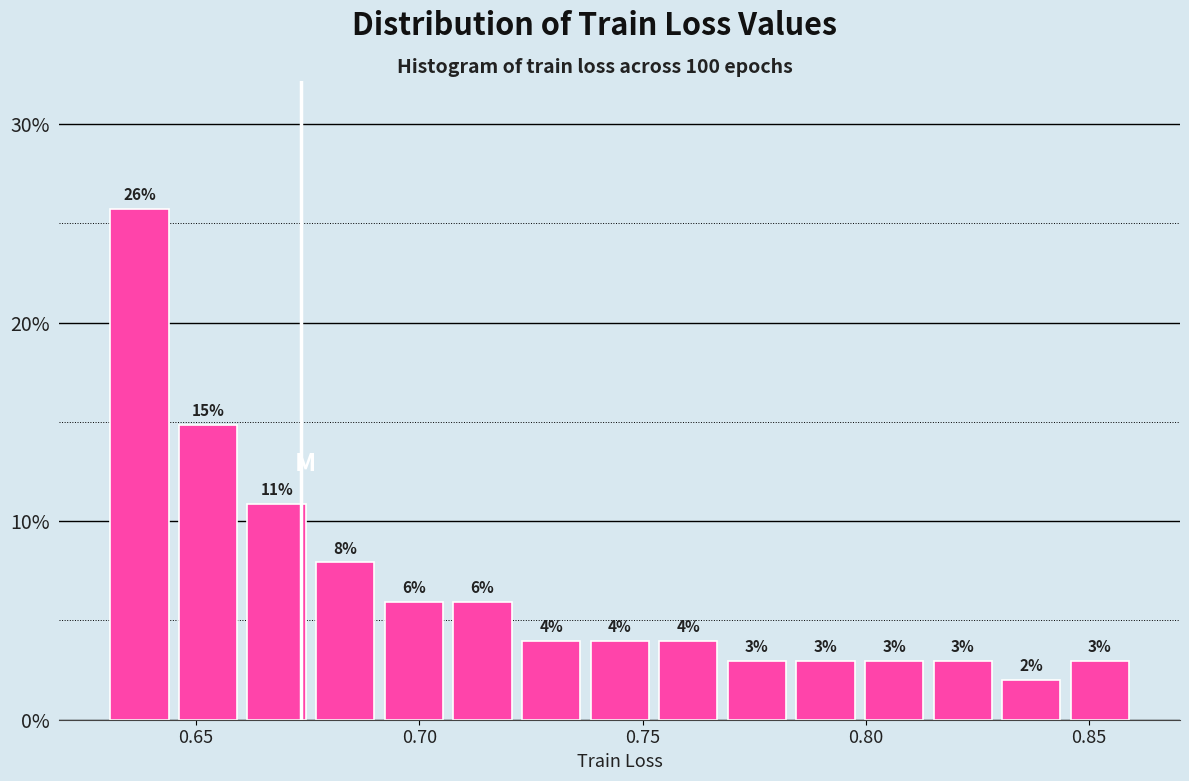

Read against the x-axis, roughly where is the centre of the tallest bar?

0.635